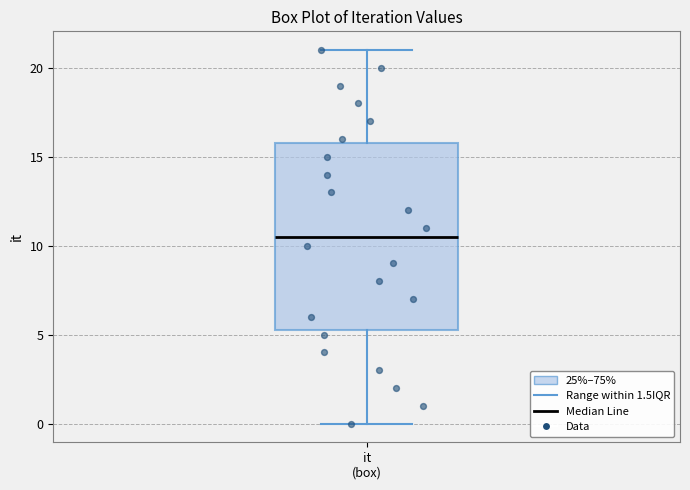

Transcribe this box plot: give where the median line is, the range the box spans, and where the two whiskers end, as read against the y-axis. The values are not printed on the chart, so give them approximately, as read against the axis.

median 10.5, box 5.5 to 16.0, whiskers 0.0 to 21.0